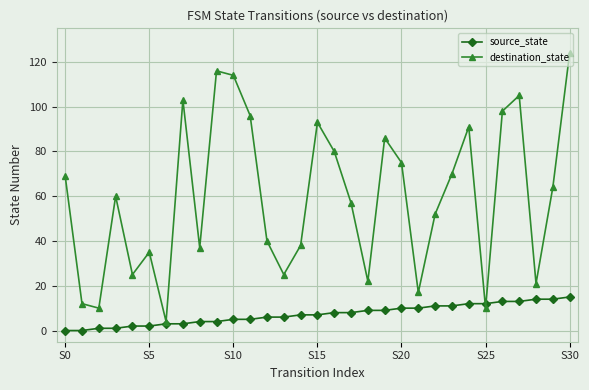

List the series in order of their overall mean, highest first.

destination_state, source_state